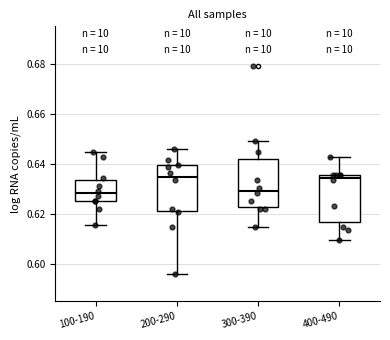

Reading left to right, read every box against the y-axis: the position of its median line, the range the box covers, and the ends of its whiskers. The values are not printed on the chart, so give them approximately, as read against the axis.

100-190: median 0.628, box 0.626 to 0.634, whiskers 0.616 to 0.644
200-290: median 0.634, box 0.622 to 0.640, whiskers 0.596 to 0.646
300-390: median 0.630, box 0.622 to 0.642, whiskers 0.614 to 0.648
400-490: median 0.634, box 0.616 to 0.636, whiskers 0.610 to 0.642